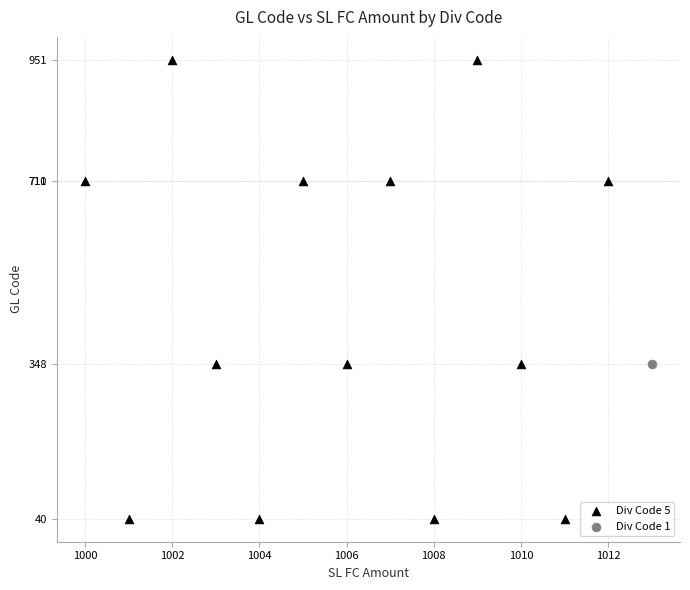

What are all the series names shown in the legend?

Div Code 5, Div Code 1